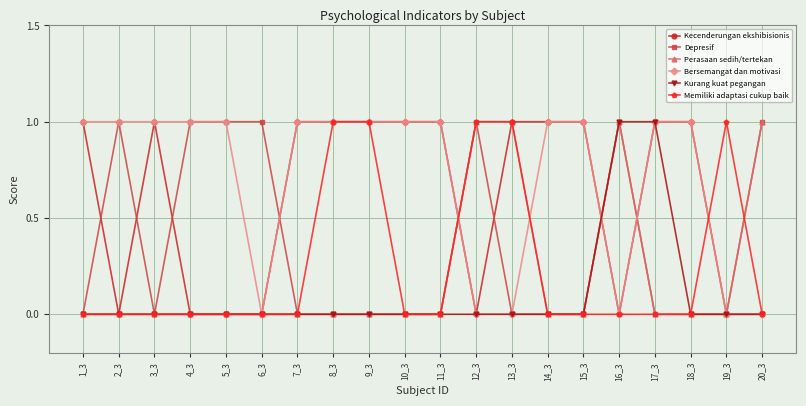

Is the value of Depresif at 4_3 greater than the value of Bersemangat dan motivasi at 20_3?

Yes